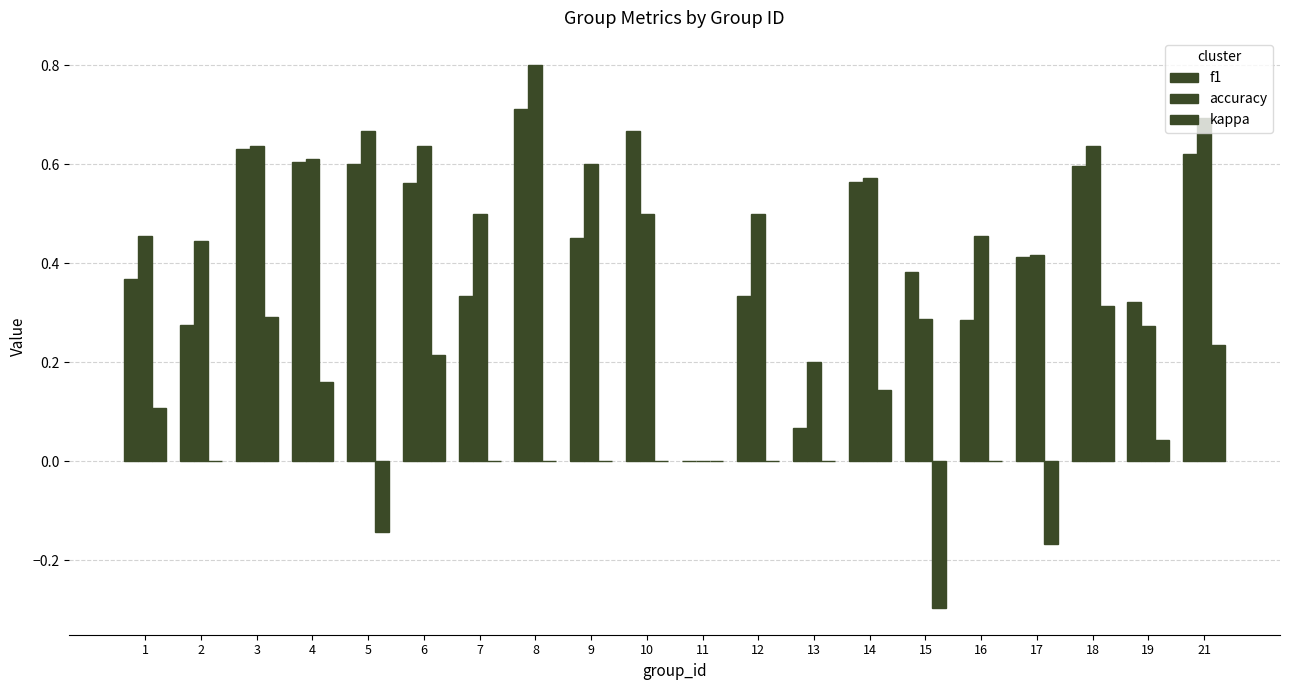

What is the difference between the maximum and second lowest values in the kappa series?

0.5